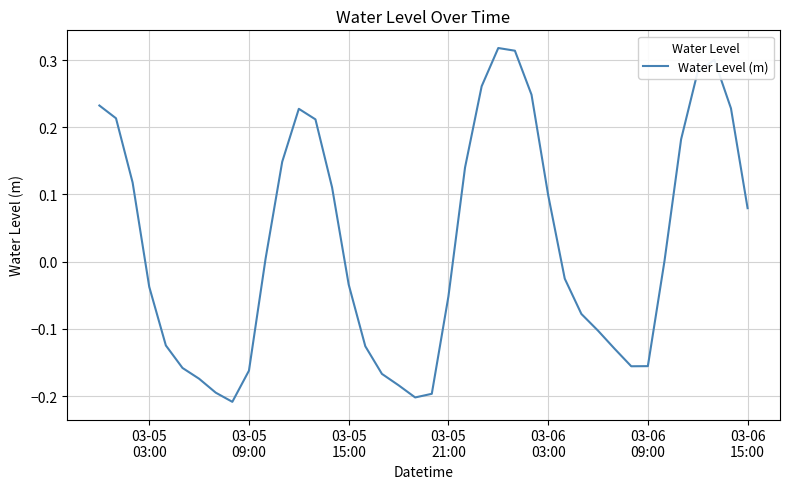

Does the chart have visible grid lines?

Yes